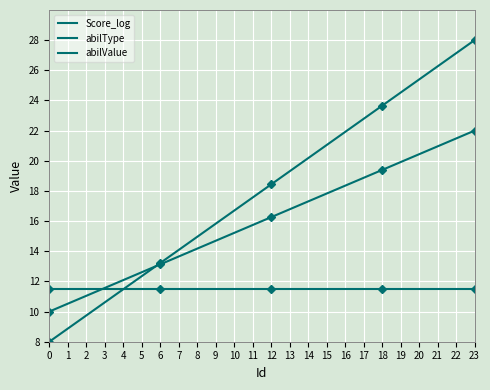

How many lines are shown in the chart?

3